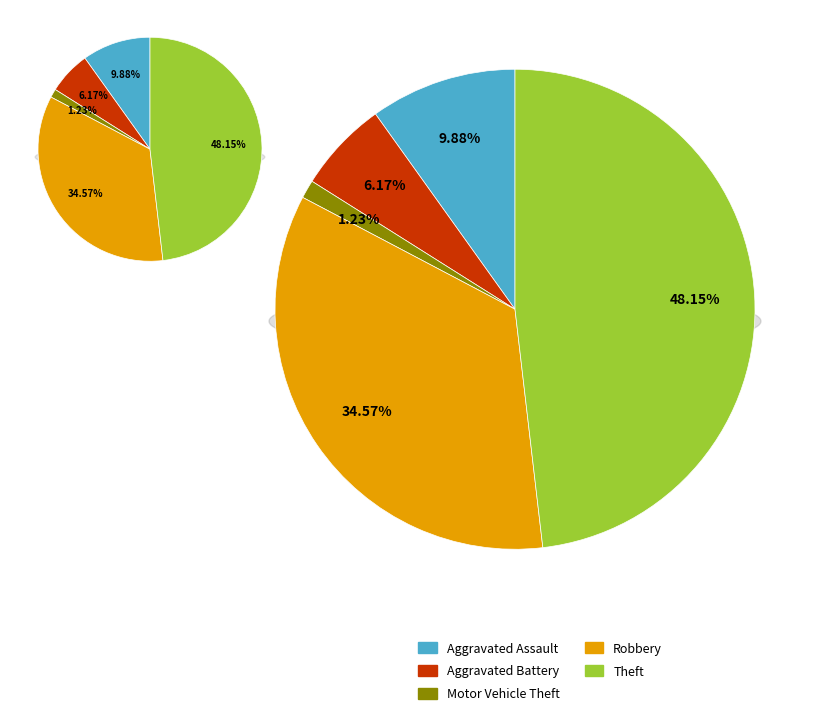

Count the number of slices in the pie.

5